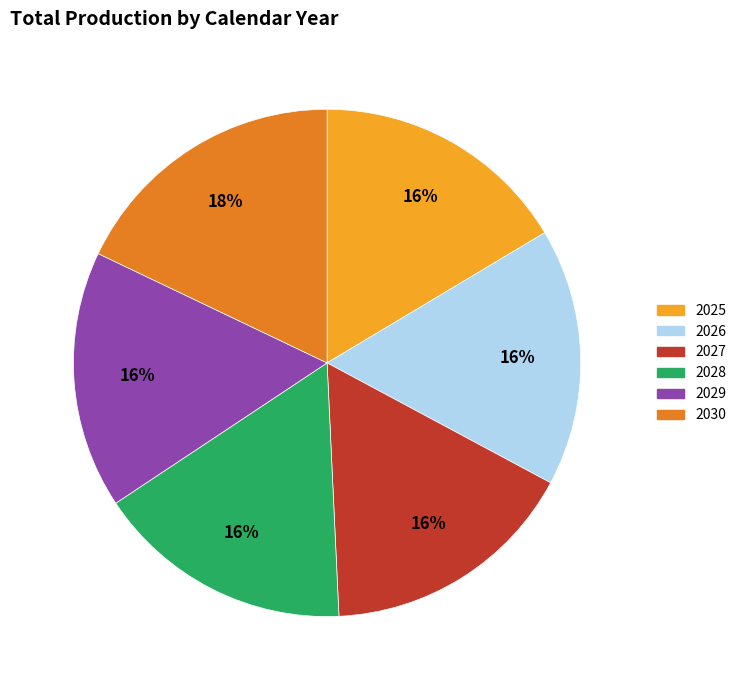

Is 2028 the majority of the pie?

No